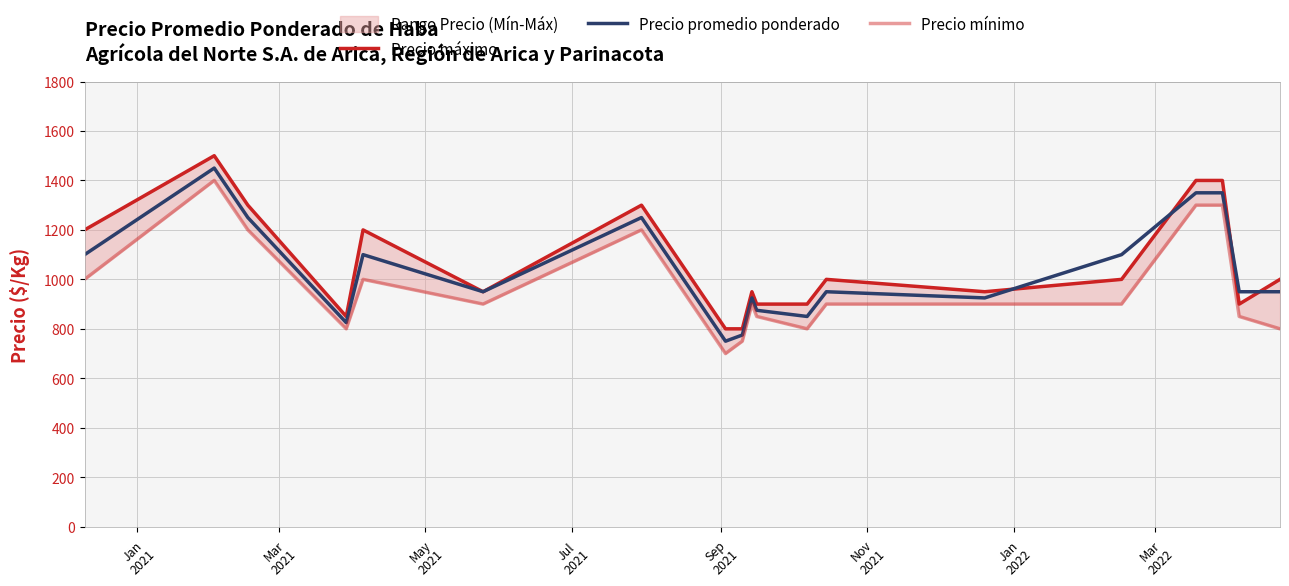

Which series has the largest range (max minus min)?

Precio máximo